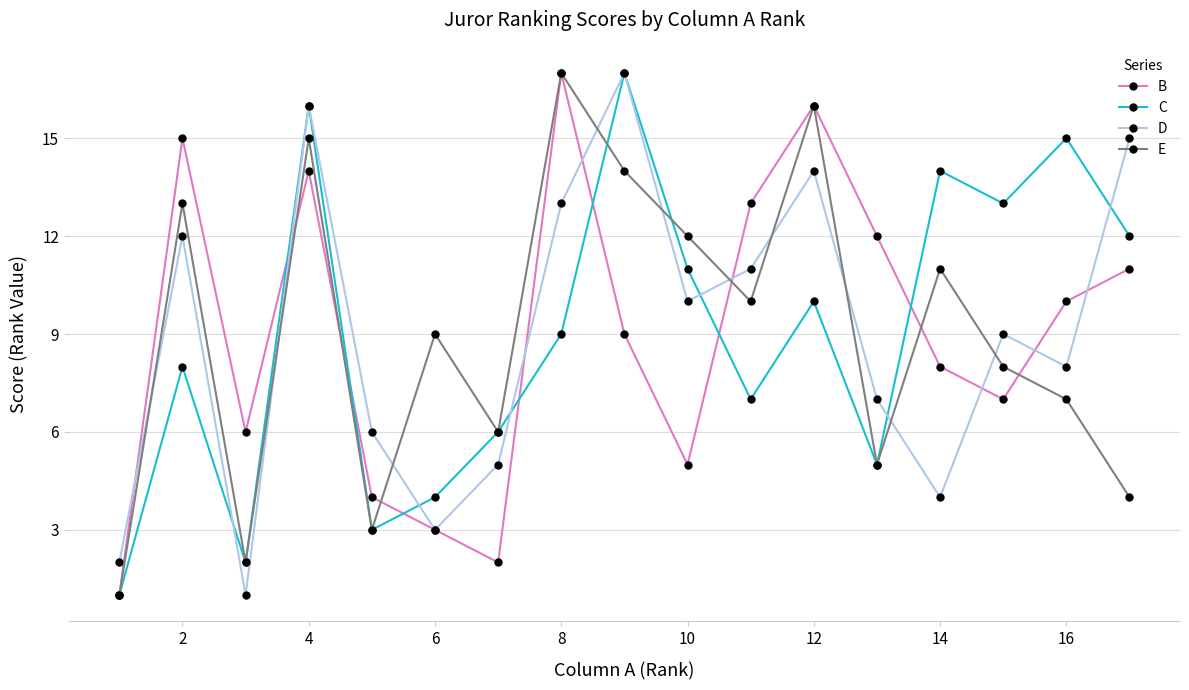

What is the maximum value for D?

17